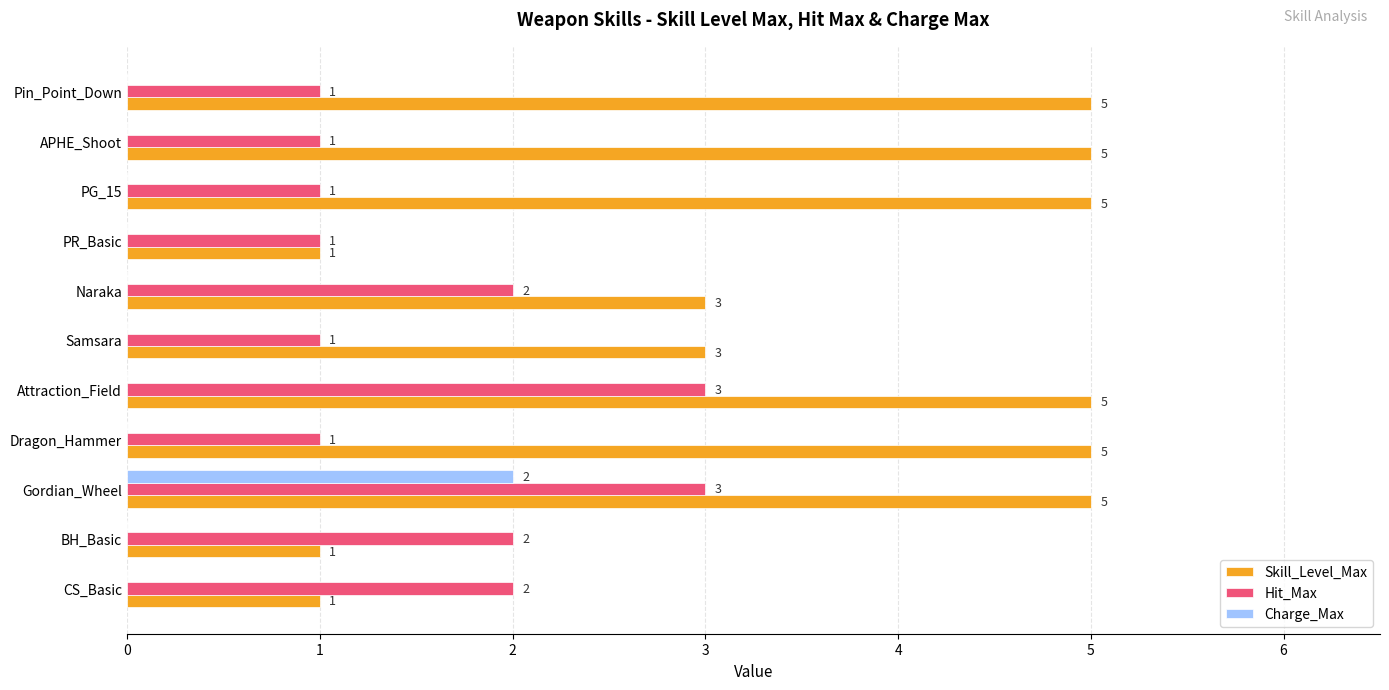

Which series changed the most between PR_Basic and Pin_Point_Down?

Skill_Level_Max